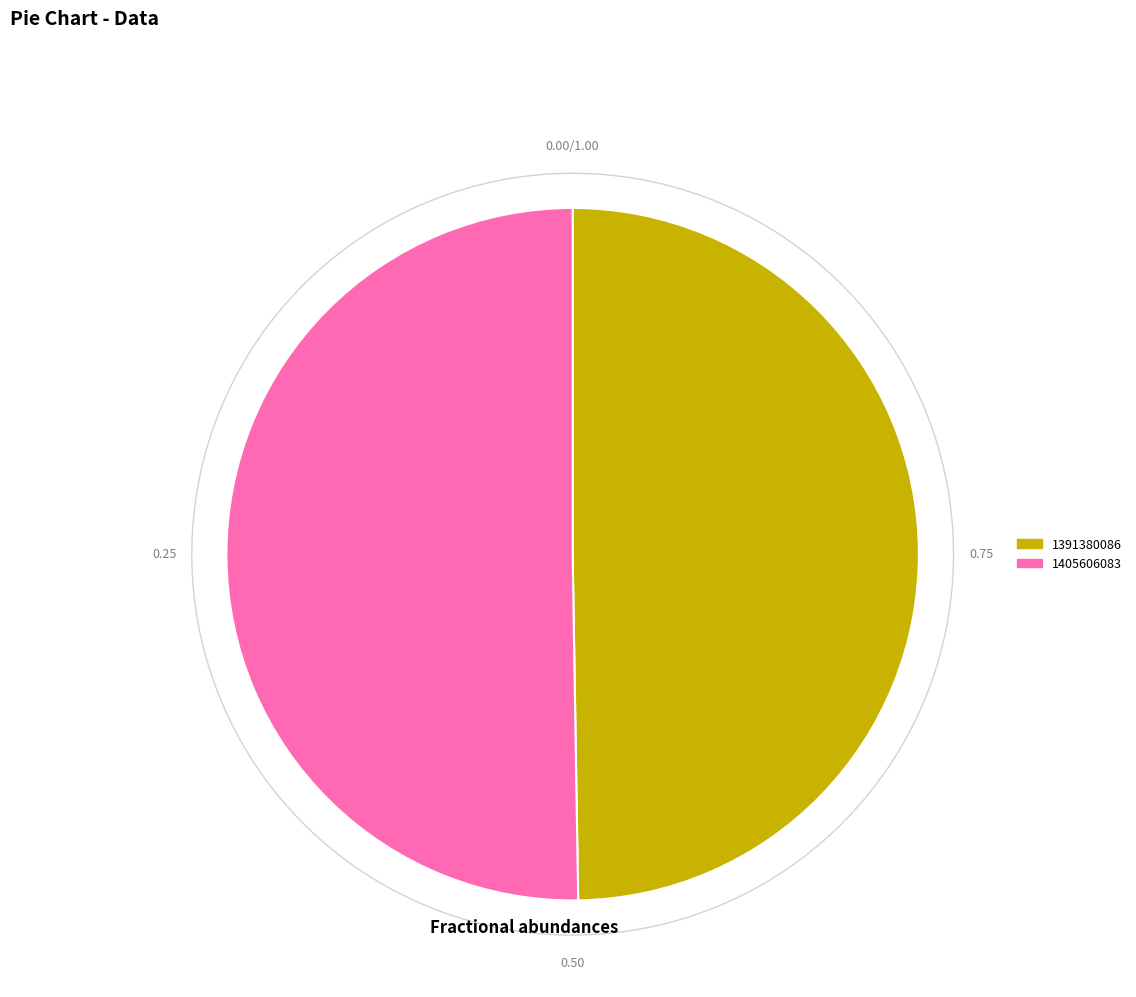

Is there any slice that represents more than half of the pie?

Yes